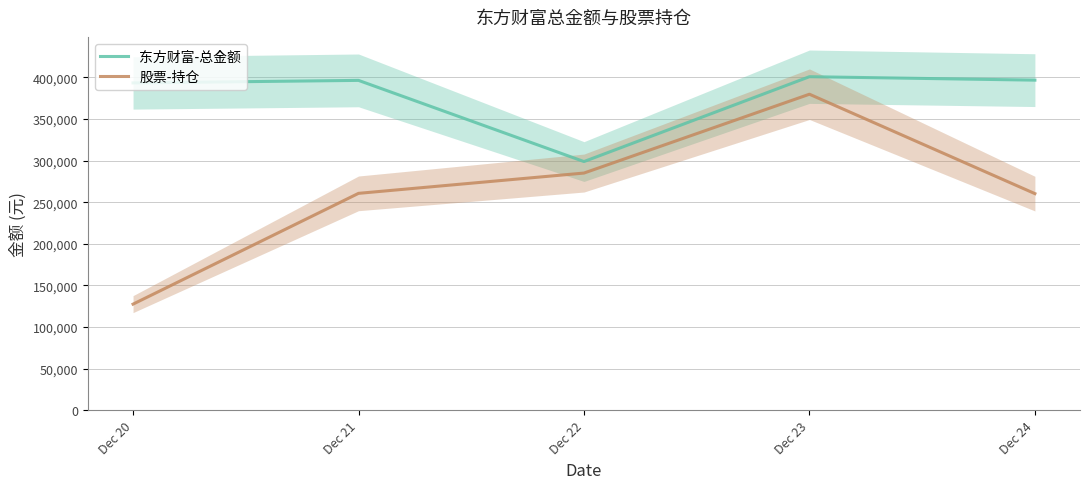

What is the sum of the 股票-持仓 values at Dec 21 and Dec 20?

388156.3